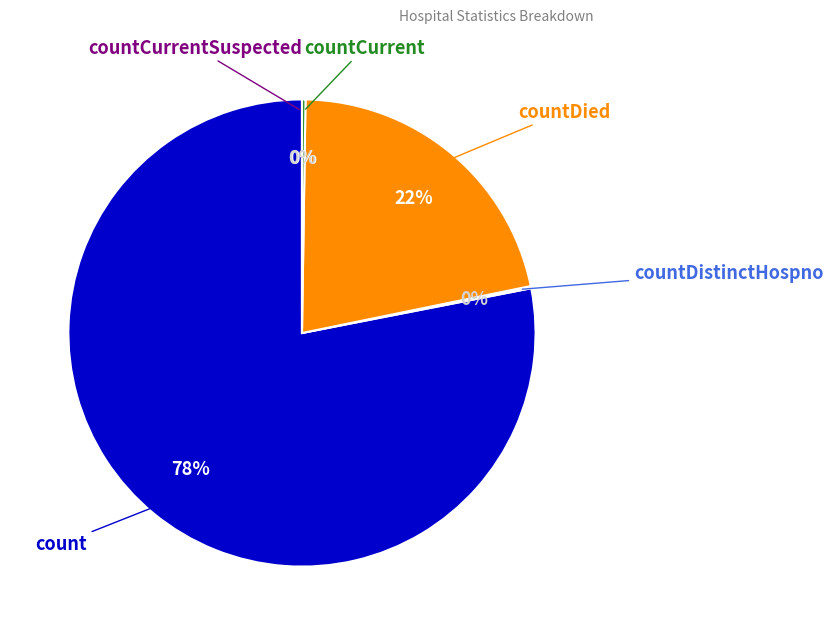

Is it true that countDied is 7% of the pie?

False